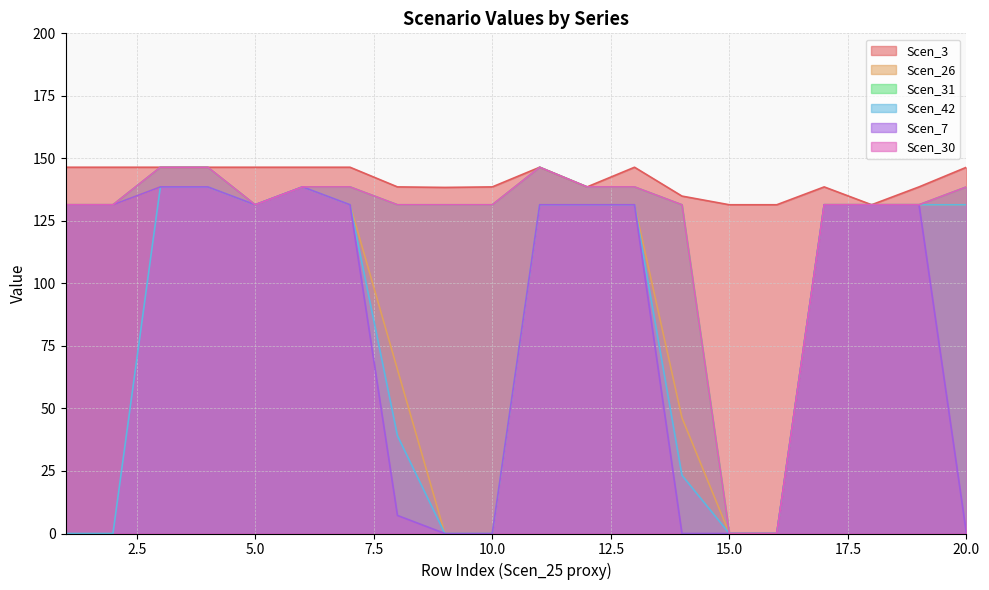

Which series has the largest range (max minus min)?

Scen_31